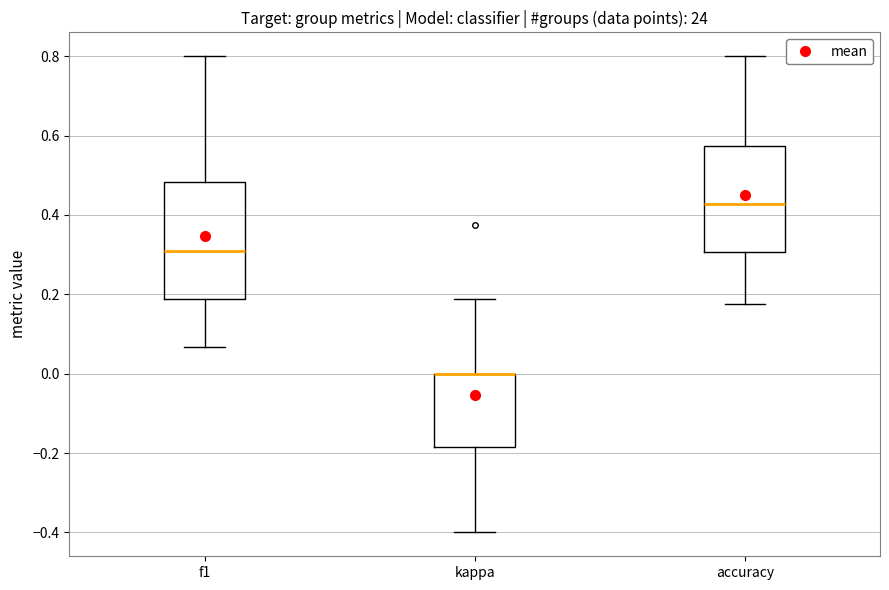

Reading left to right, read every box against the y-axis: the position of its median line, the range the box covers, and the ends of its whiskers. The values are not printed on the chart, so give them approximately, as read against the axis.

f1: median 0.30, box 0.18 to 0.48, whiskers 0.06 to 0.80
kappa: median 0.00 (drawn on the box's upper edge), box -0.18 to 0.00, whiskers -0.40 to 0.18
accuracy: median 0.42, box 0.30 to 0.58, whiskers 0.18 to 0.80